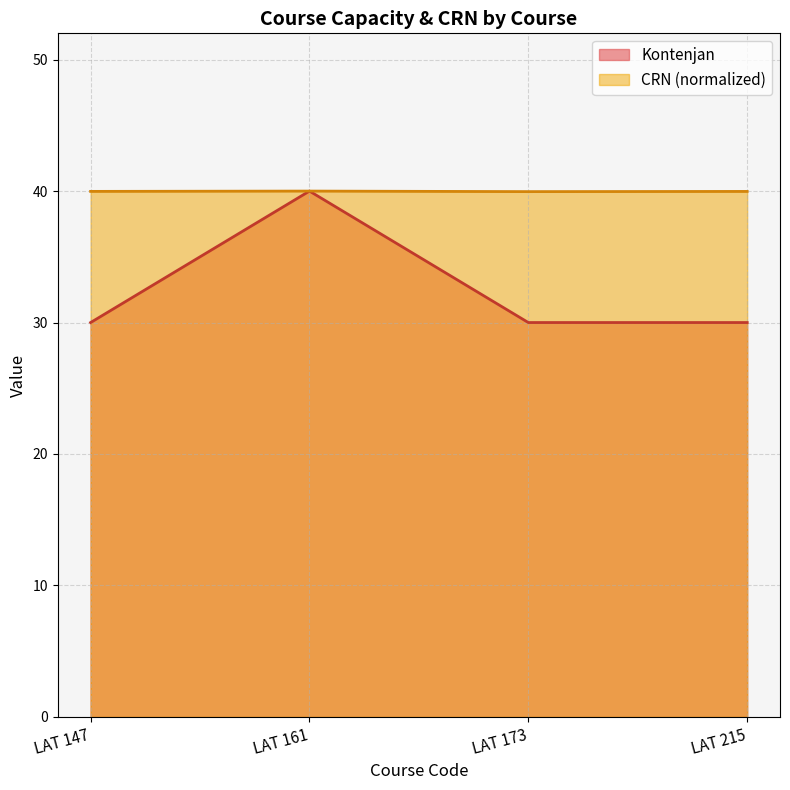

True or false: CRN has a value of 40.0 at LAT 215.

True